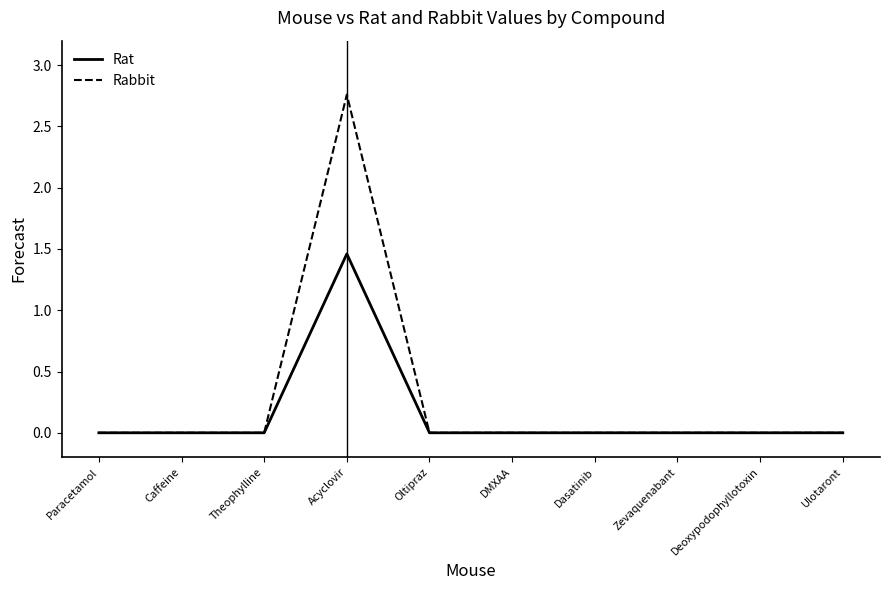

Which category has the highest value across all series?

Acyclovir